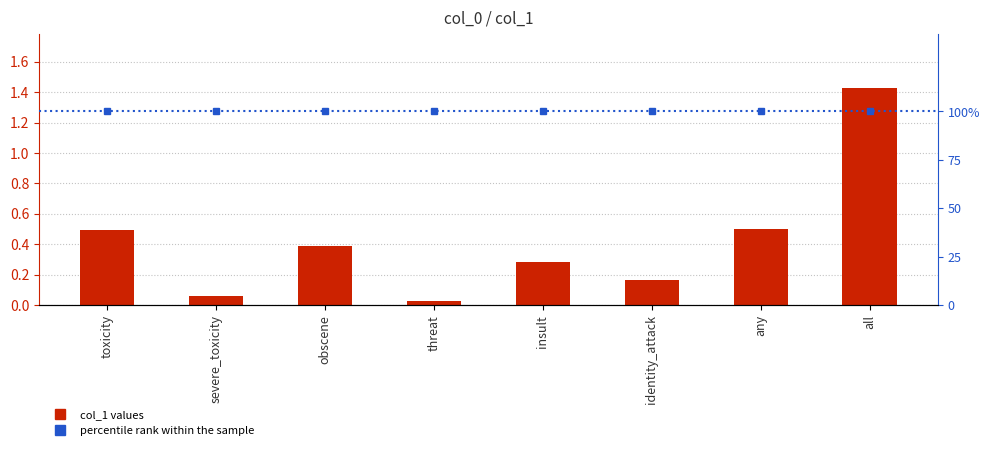

Rank the categories by value from lowest to highest.

threat, severe_toxicity, identity_attack, insult, obscene, toxicity, any, all